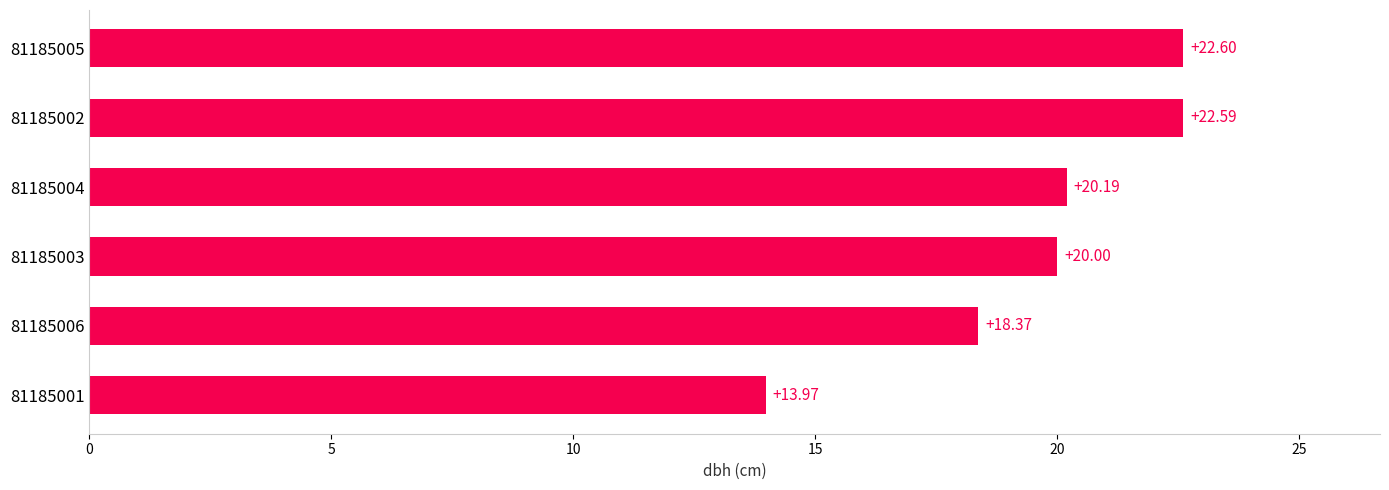

Between 81185001 and 81185006, which is larger?

81185006